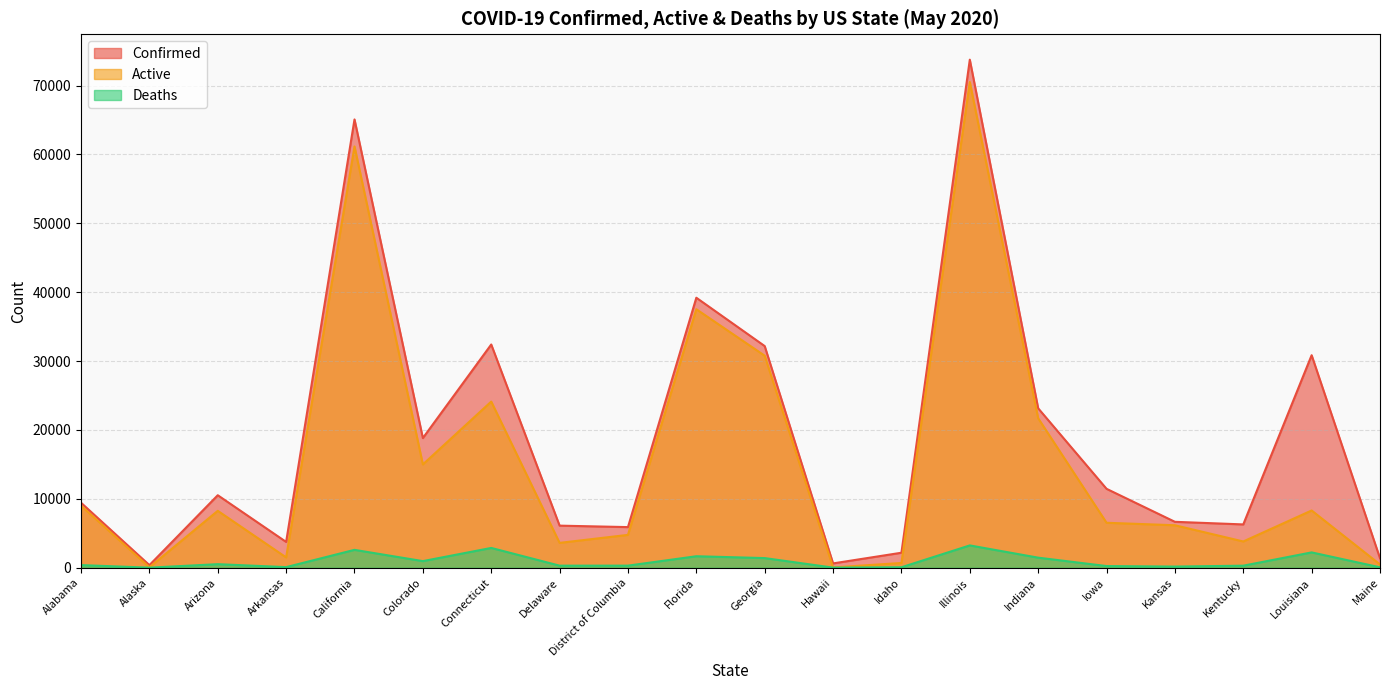

What is the average value of the Active series?

15703